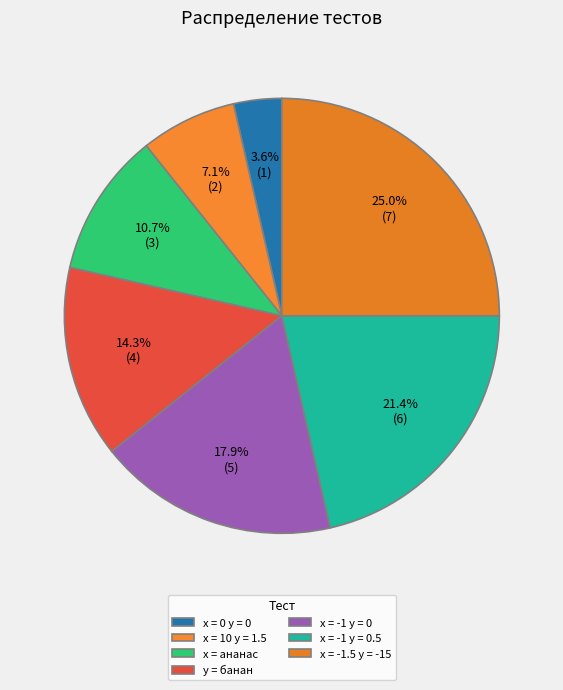

How many segments does this pie chart have?

7